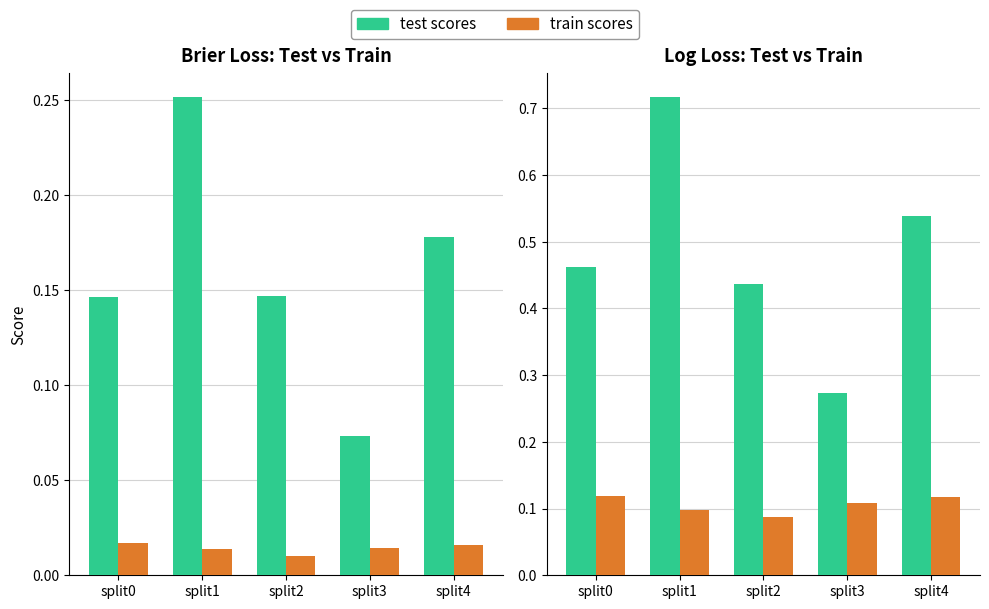

At split1, list the series in order from smallest to largest.

train brier loss, train log loss, test brier loss, test log loss